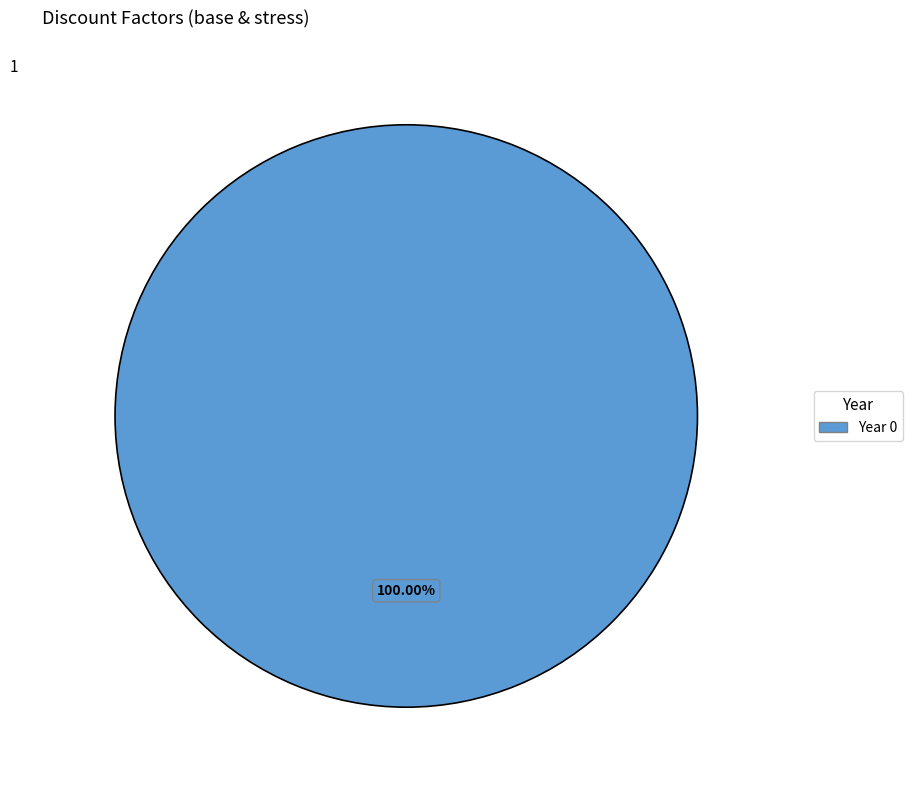

Rank the categories by value from lowest to highest.

Year 0